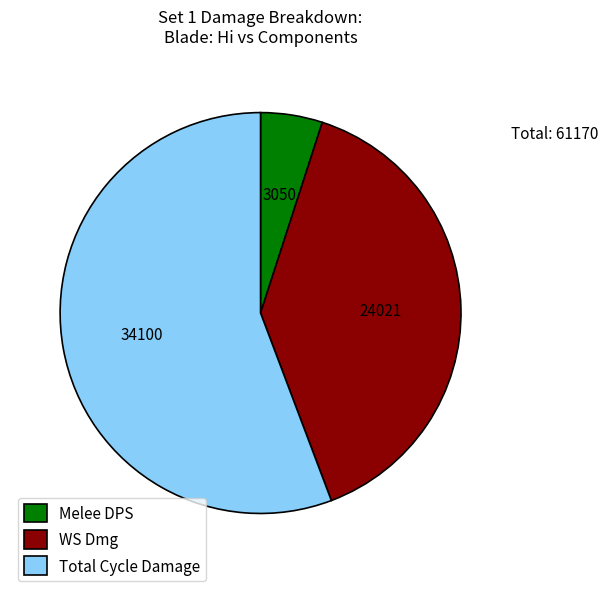

Rank the categories by value from highest to lowest.

Total Cycle Damage, WS Dmg, Melee DPS